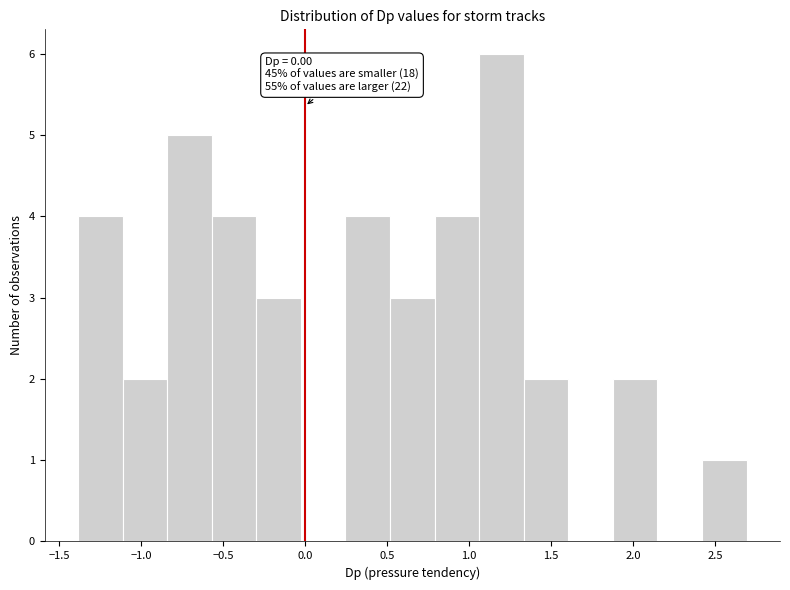

Over which range of the x-axis is the bar tallest?

1.05 to 1.35